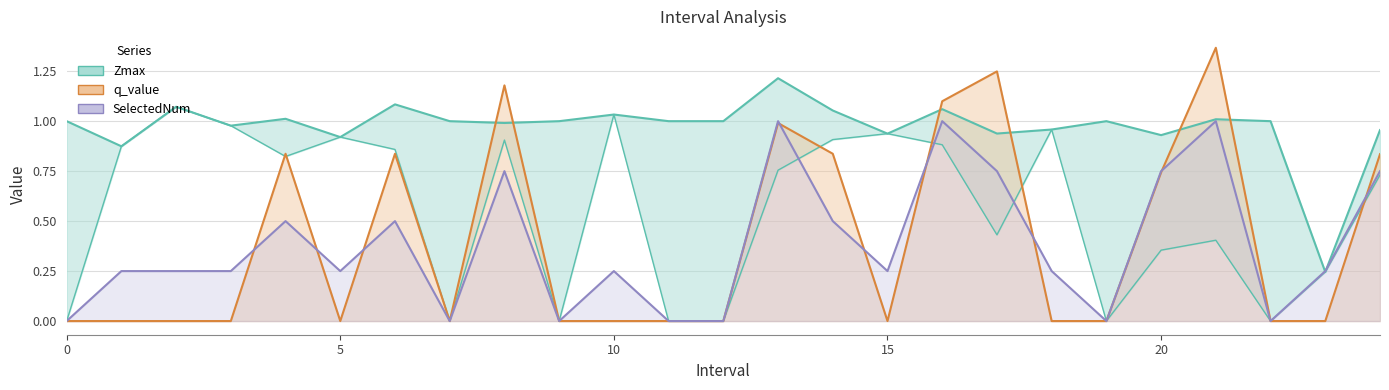

What is the approximate value of Zmax at 11?

1.0